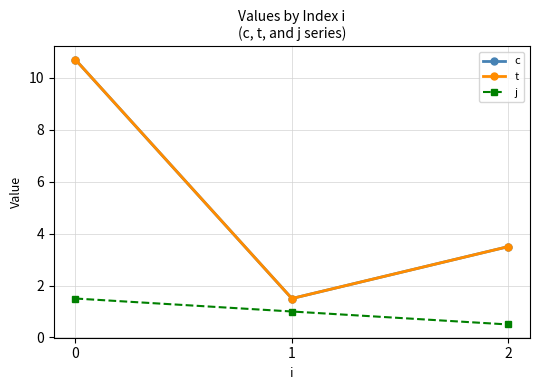

Which category has the lowest value in the c series?

1